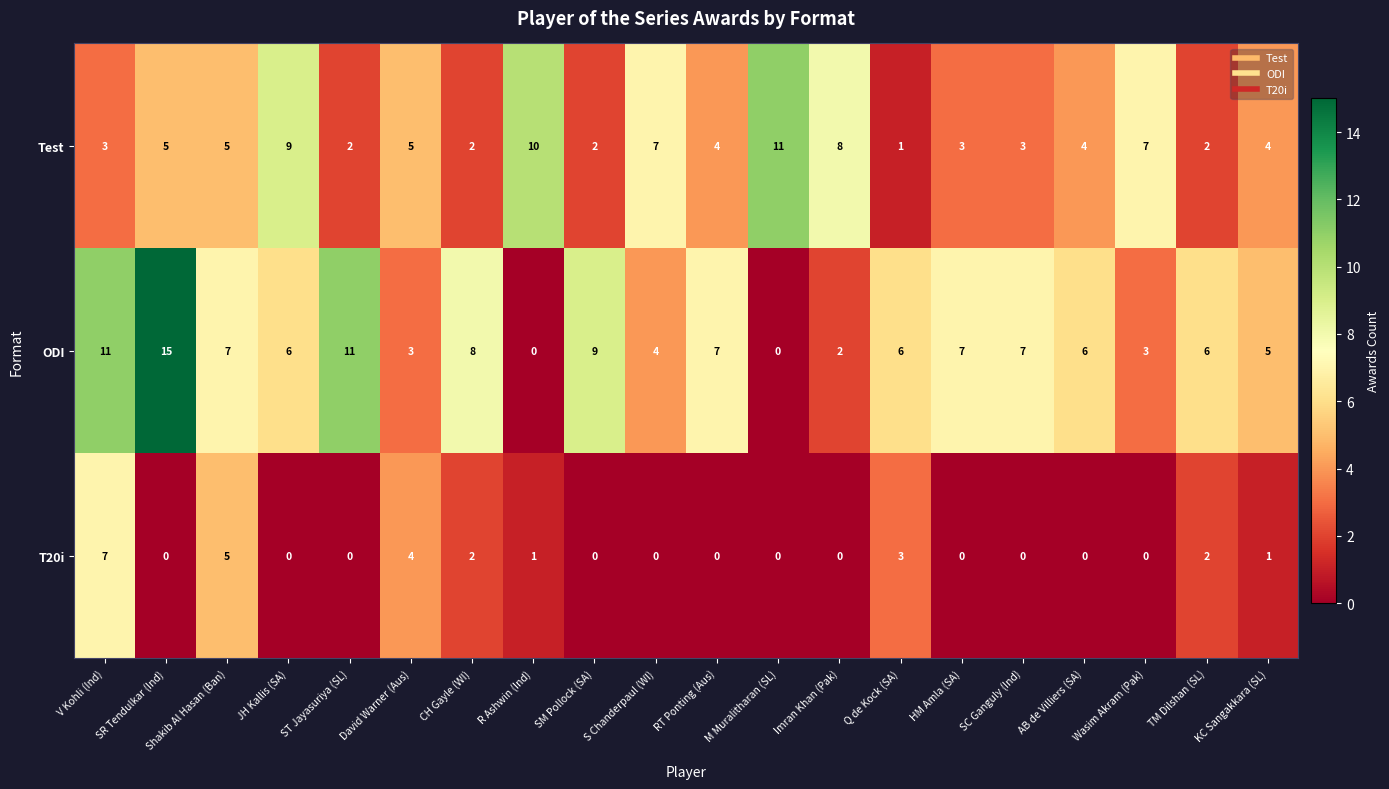

What is the sum of the Test values at CH Gayle (WI) and TM Dilshan (SL)?

4